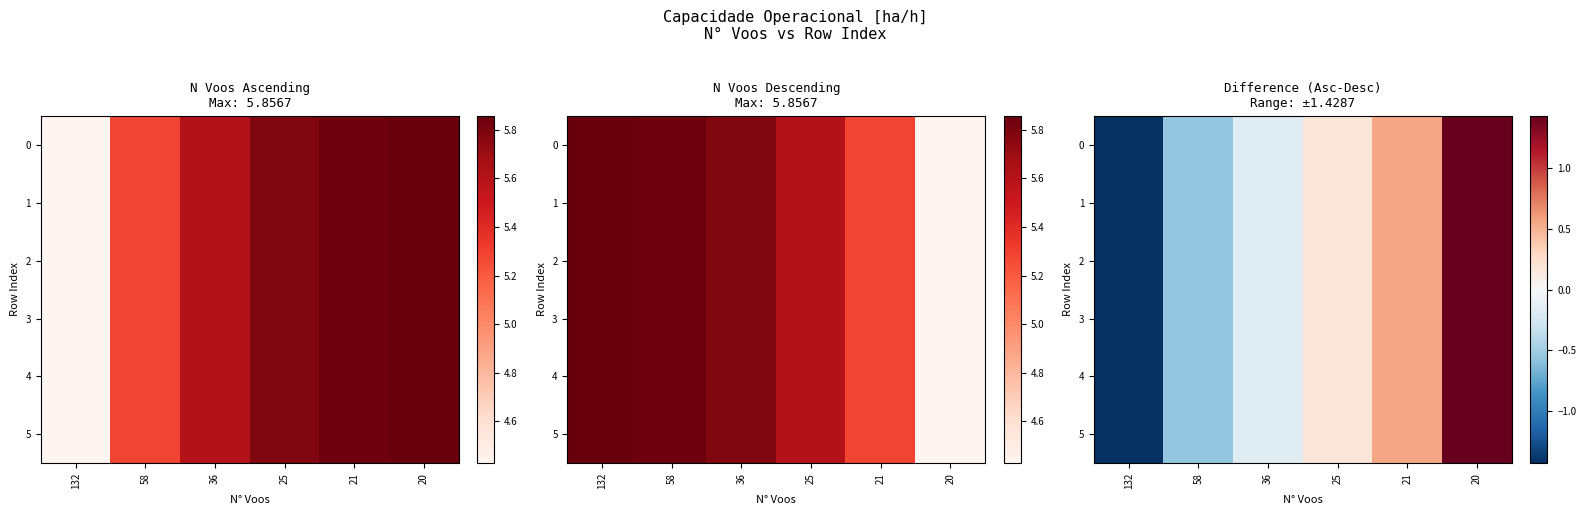

Is it true that 1 equals 0.1 at 25?

False